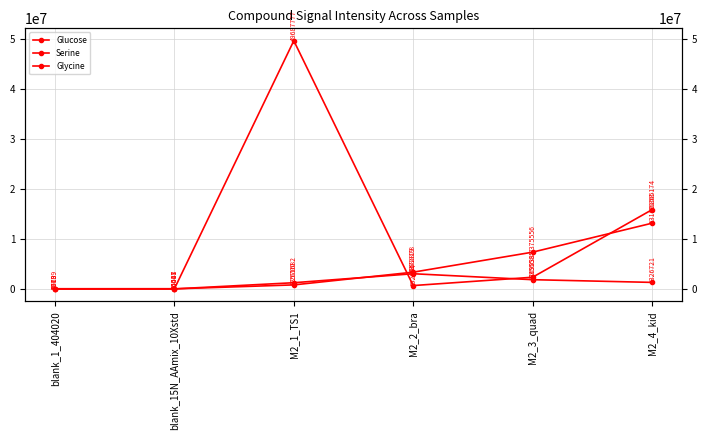

How many values in the Glucose series exceed 2355585?

3